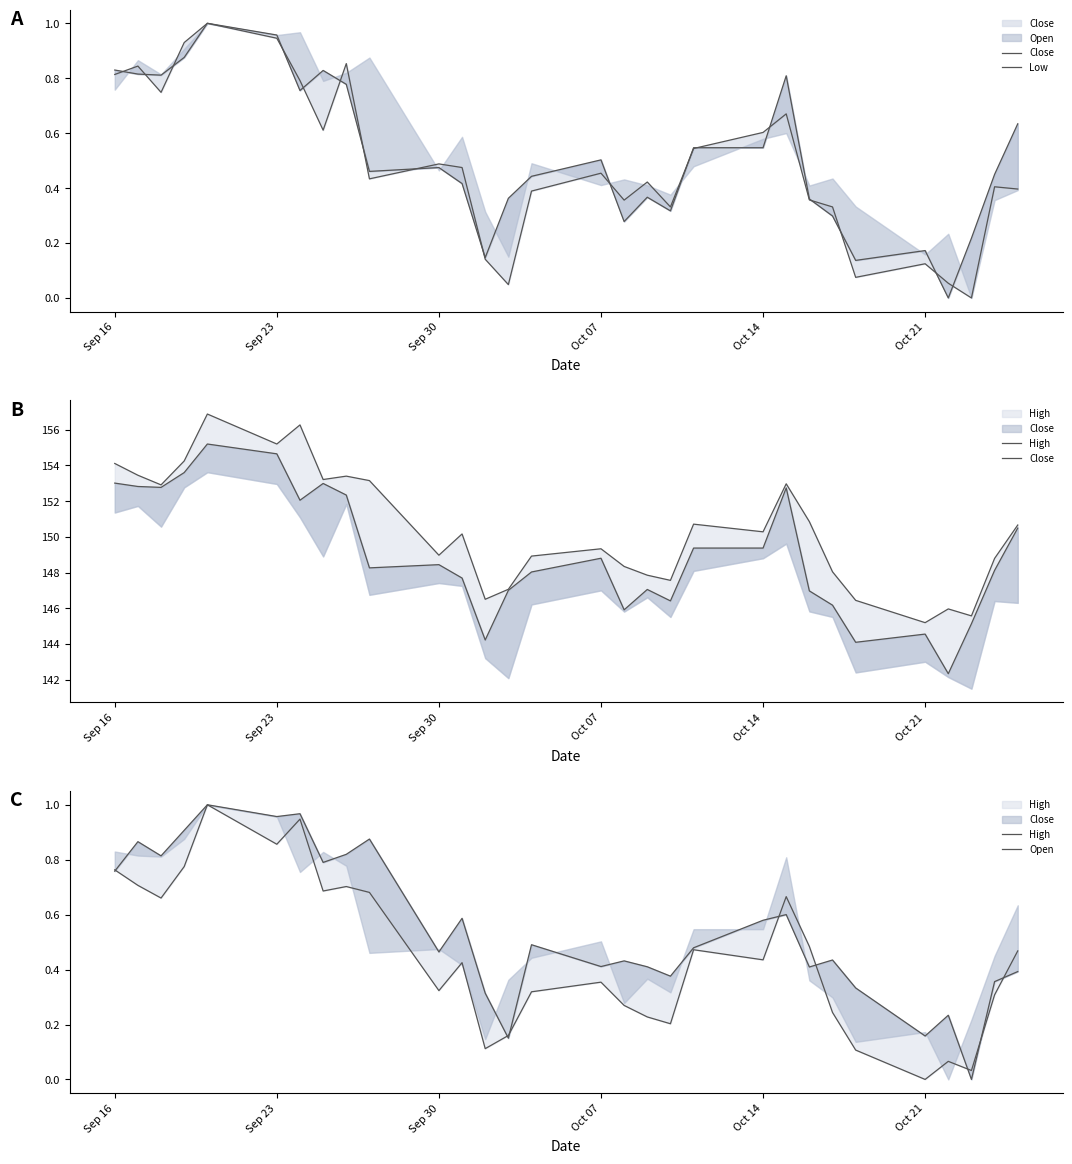

What is the label of the 30th point from the right?

Sep 16